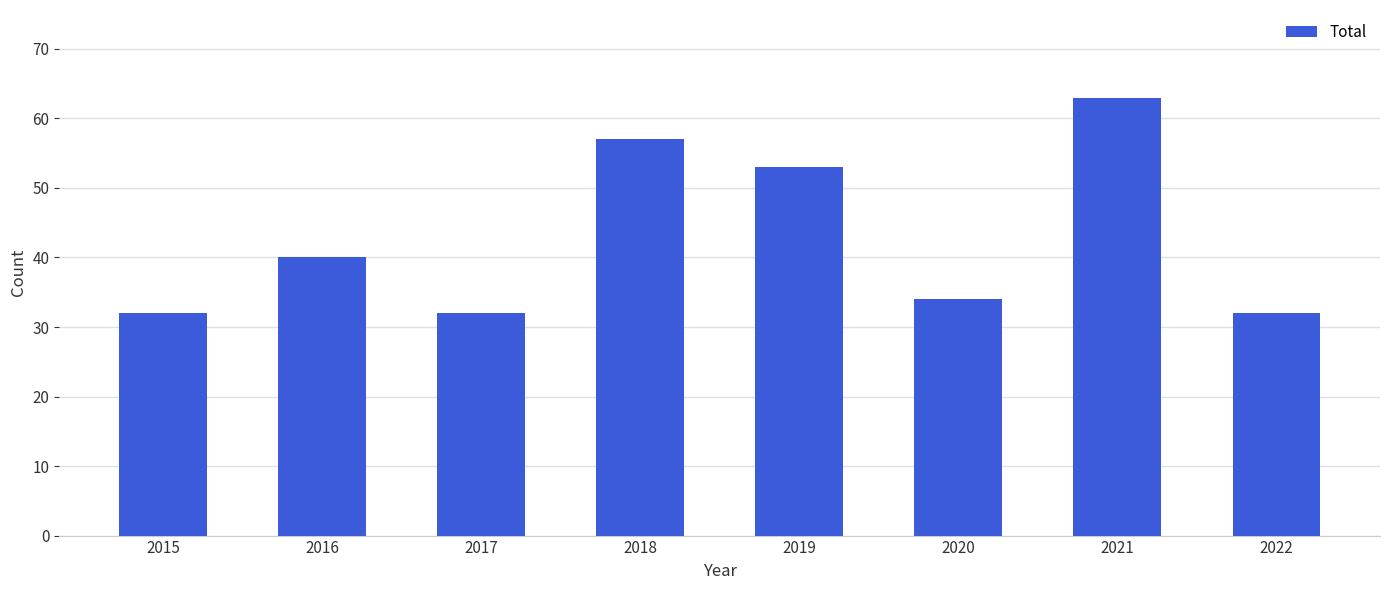

The value at 2020 is 7. True or false?

False